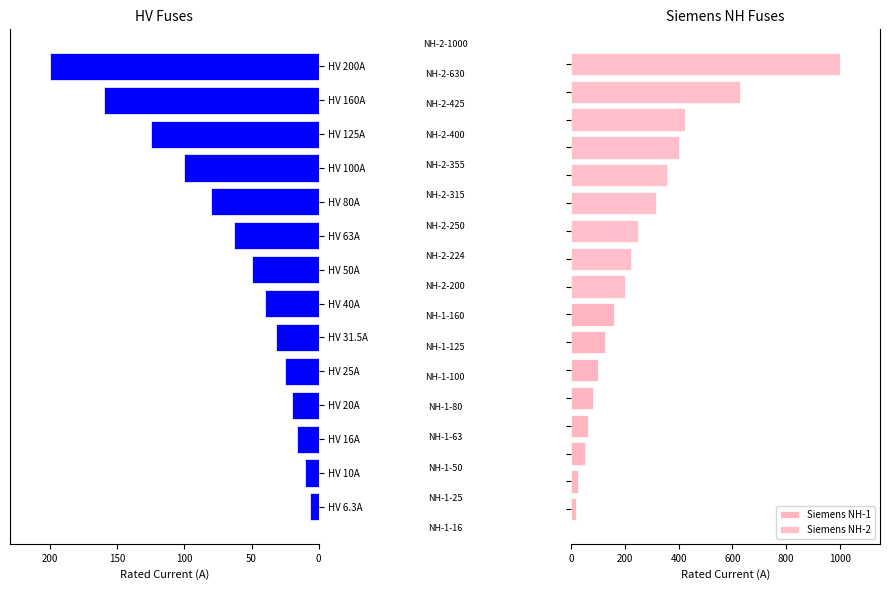

List the labels in order of value, largest first.

Siemens NH-2-1000, Siemens NH-2-630, Siemens NH-2-425, Siemens NH-2-400, Siemens NH-2-355, Siemens NH-2-315, Siemens NH-2-250, Siemens NH-2-224, HV 200A, Siemens NH-2-200, HV 160A, Siemens NH-1-160, HV 125A, Siemens NH-1-125, HV 100A, Siemens NH-1-100, HV 80A, Siemens NH-1-80, HV 63A, Siemens NH-1-63, HV 50A, Siemens NH-1-50, HV 40A, HV 31.5A, HV 25A, Siemens NH-1-25, HV 20A, HV 16A, Siemens NH-1-16, HV 10A, HV 6.3A